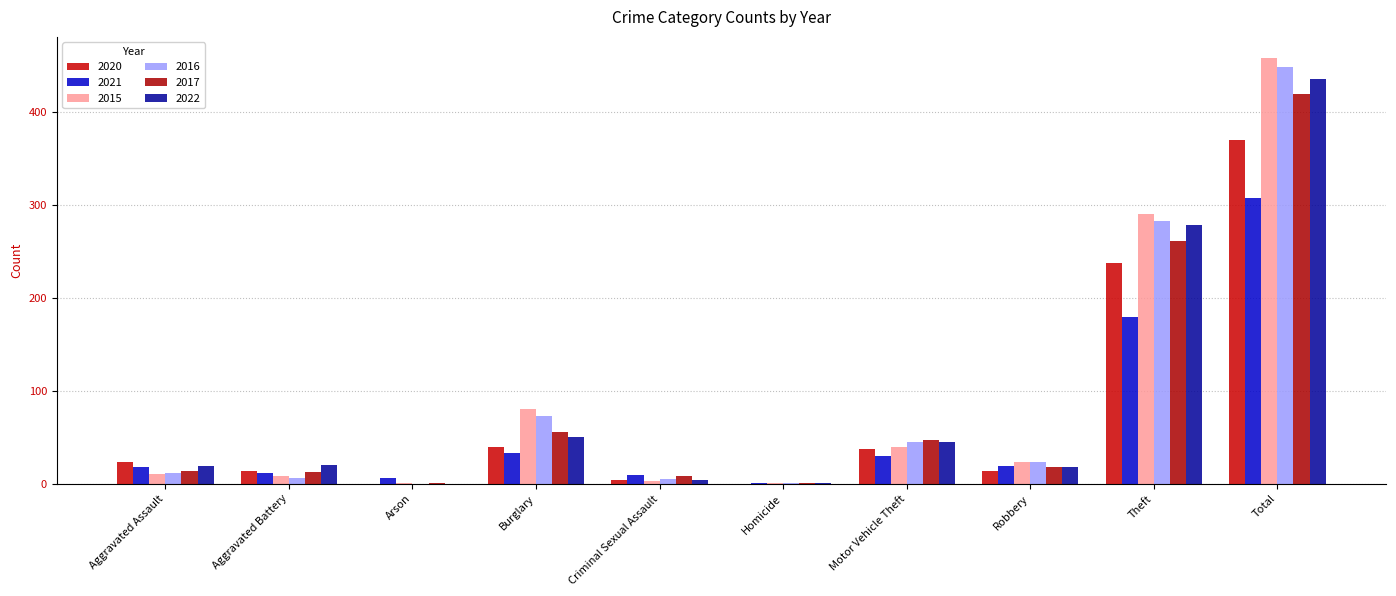

What are all the series names shown in the legend?

2020, 2021, 2015, 2016, 2017, 2022